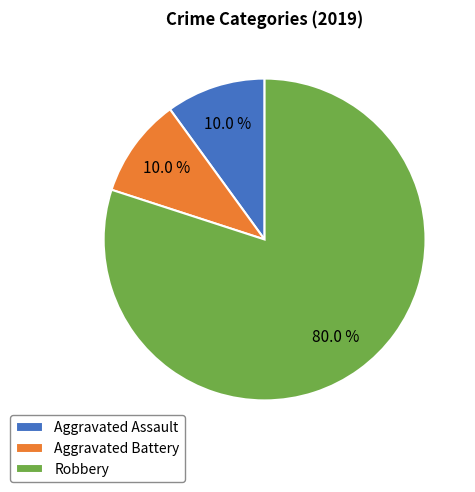

Is Aggravated Assault the majority of the pie?

No